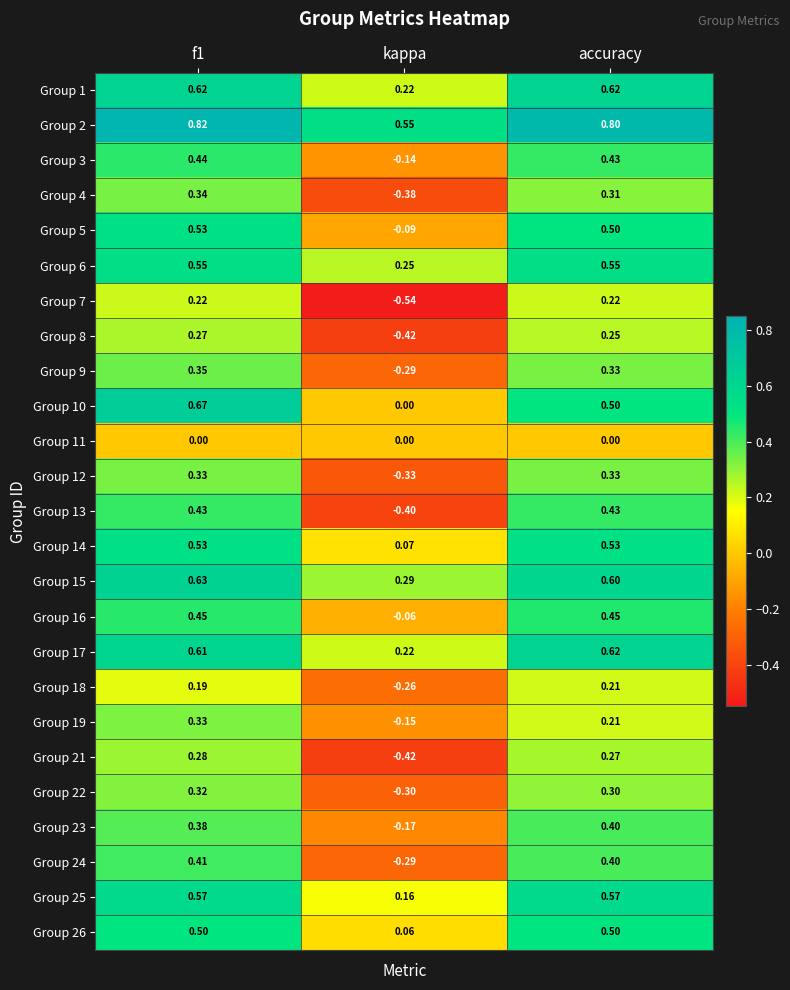

At which category is the sum across all series the highest?

f1